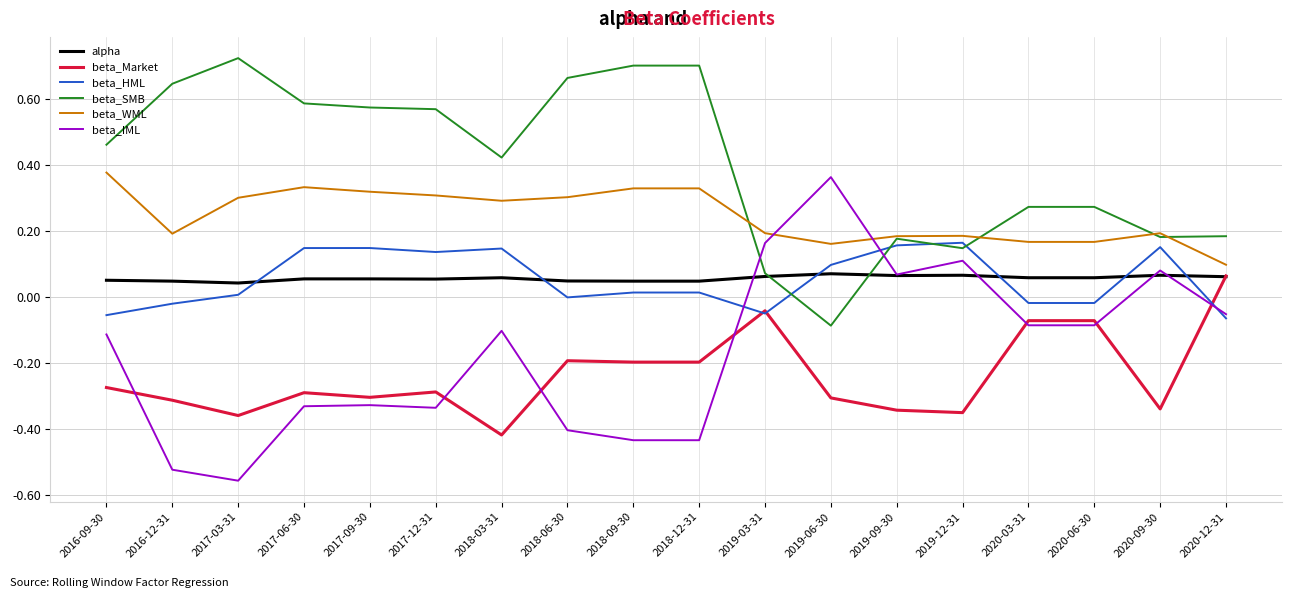

Which label corresponds to the smallest value in the chart?

2017-03-31